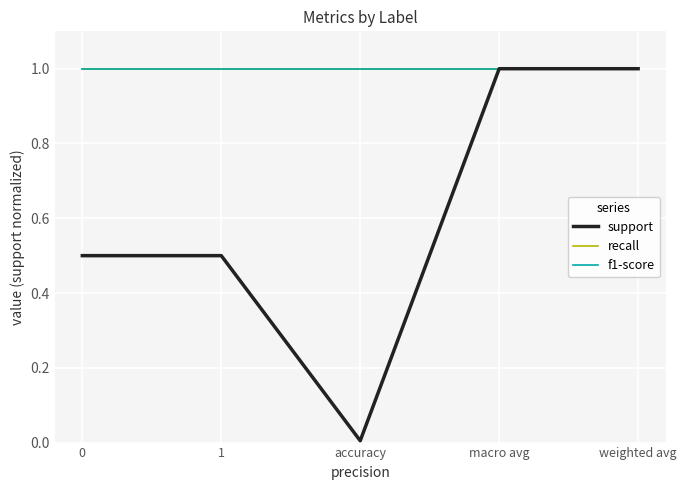

Is this an area chart (filled region under the line)?

No